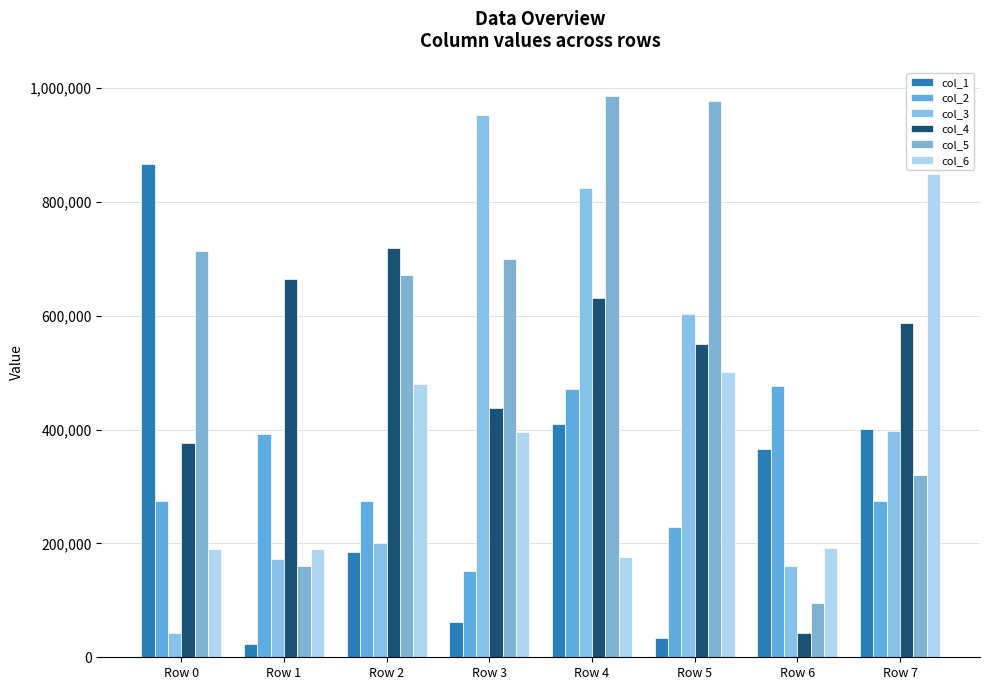

What is the maximum value shown in the chart?

986361